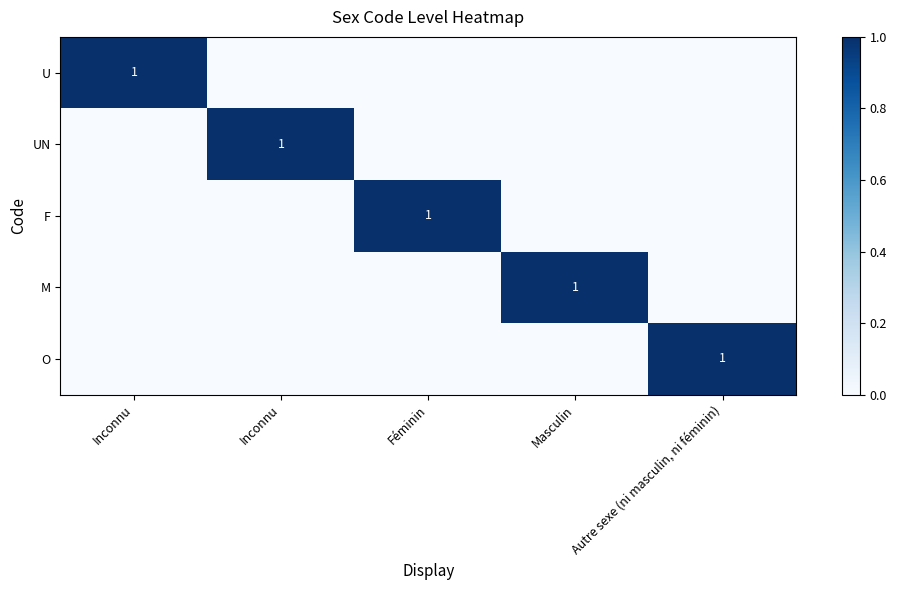

Is the value of O at Inconnu greater than the value of M at Féminin?

No